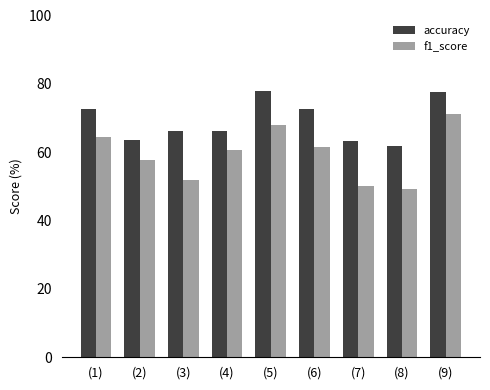

What are all the series names shown in the legend?

accuracy, f1_score